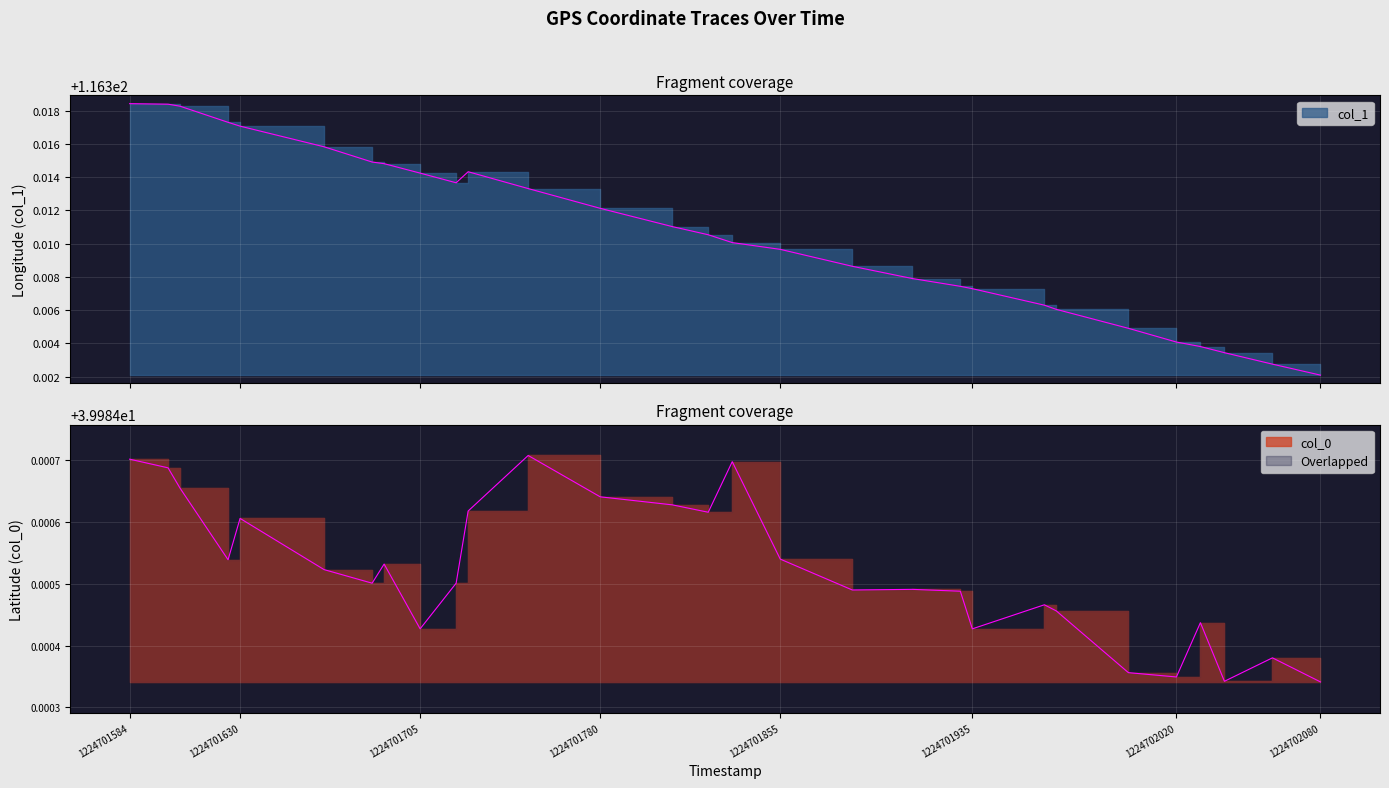

What is the lowest value of the col_1 series?

116.3